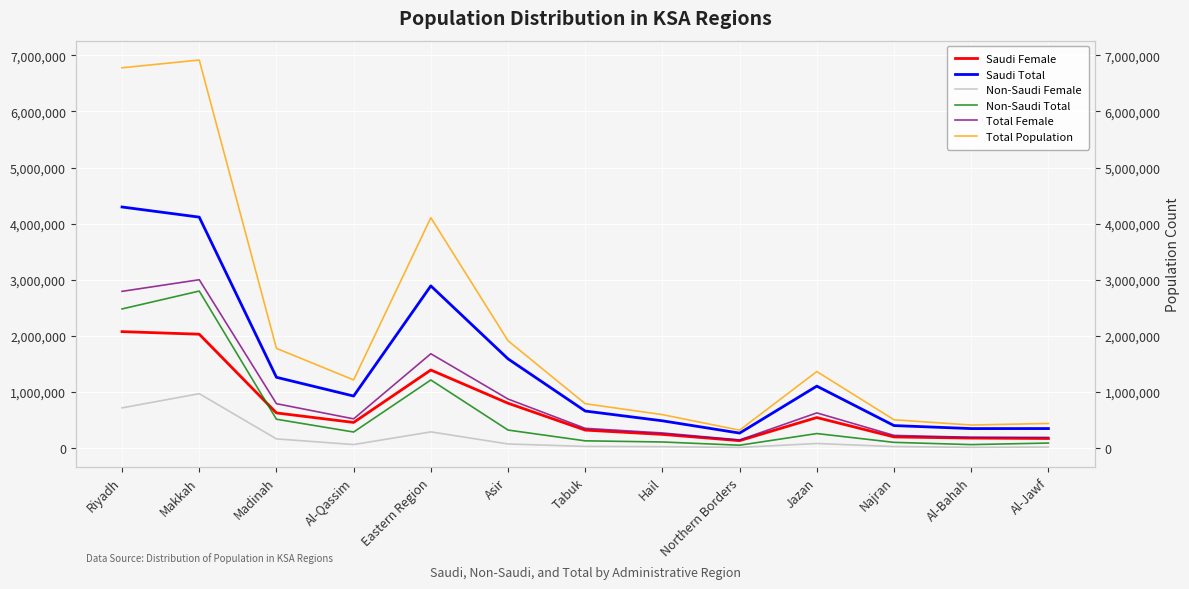

The value of Non-Saudi Female at Hail is 25779. True or false?

True